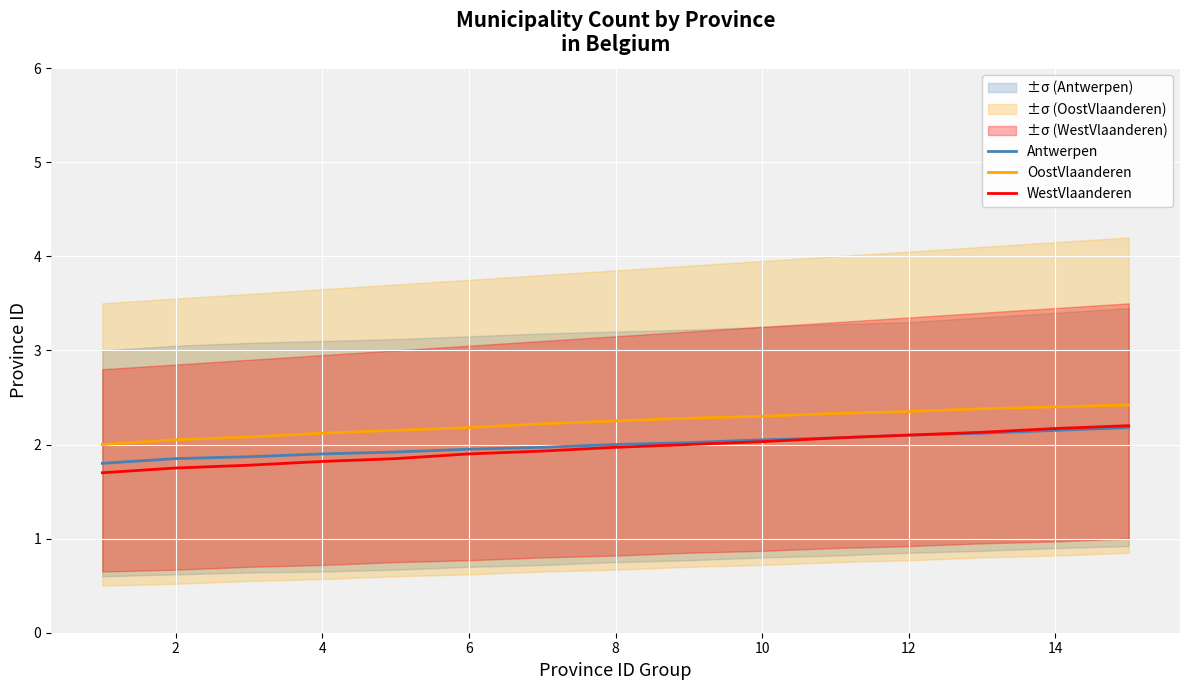

What is the greatest value displayed?

2.4